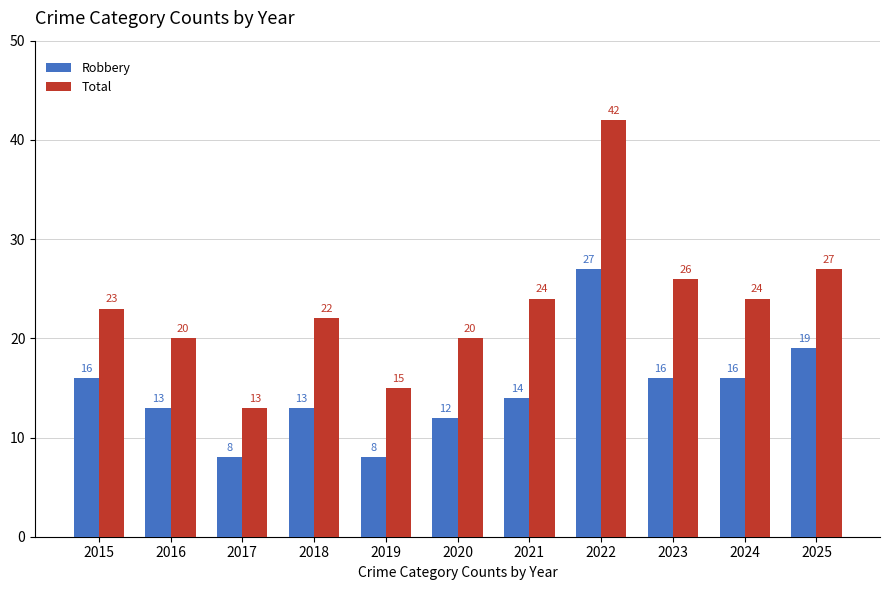

What is the smallest value displayed?

8